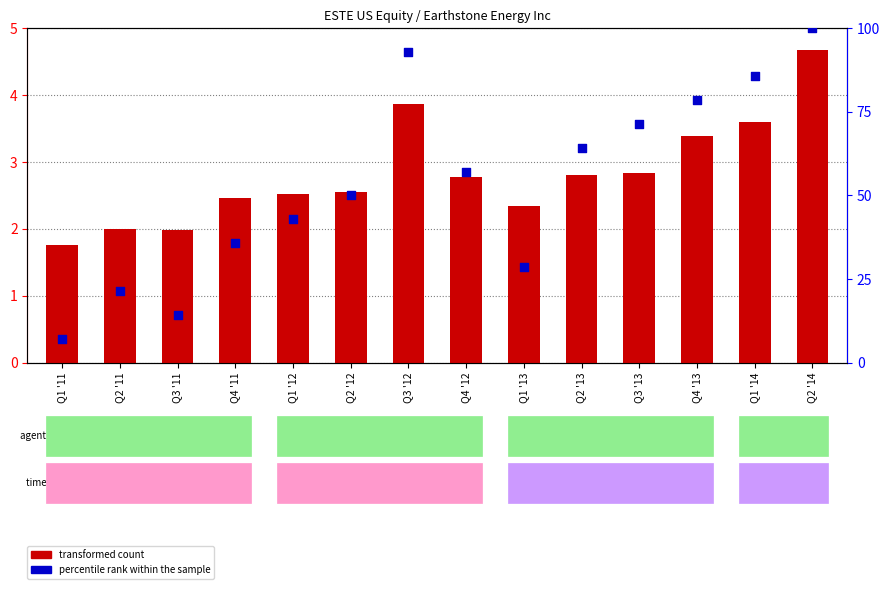

At how many categories does at least one series exceed 26?

11